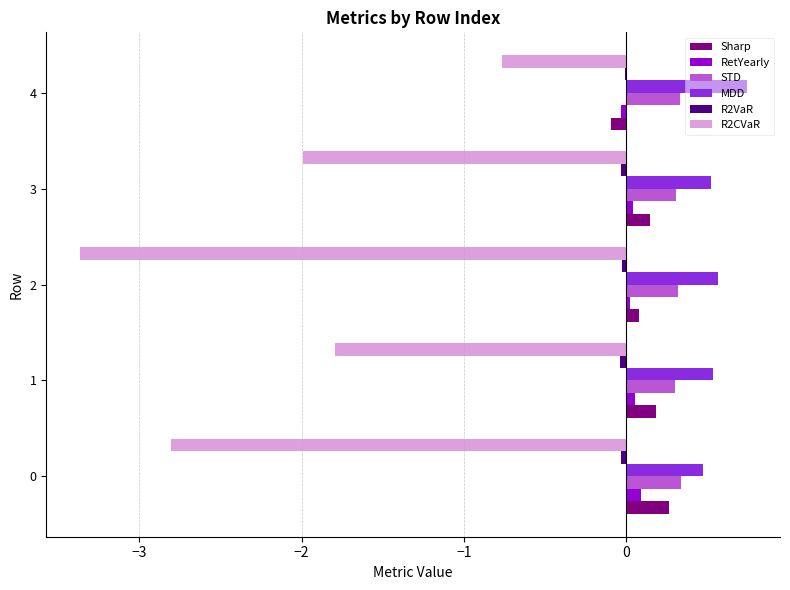

At which category is the sum across all series the highest?

4